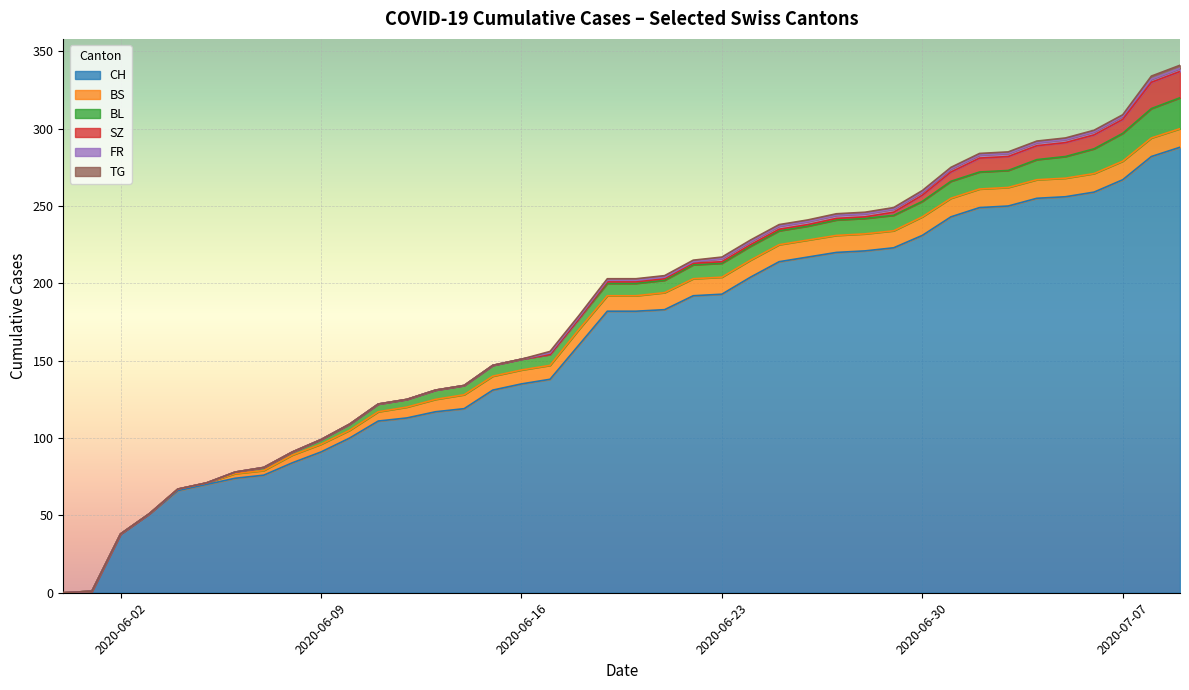

What is the spread (max minus min) of values at 2020-07-09?

286